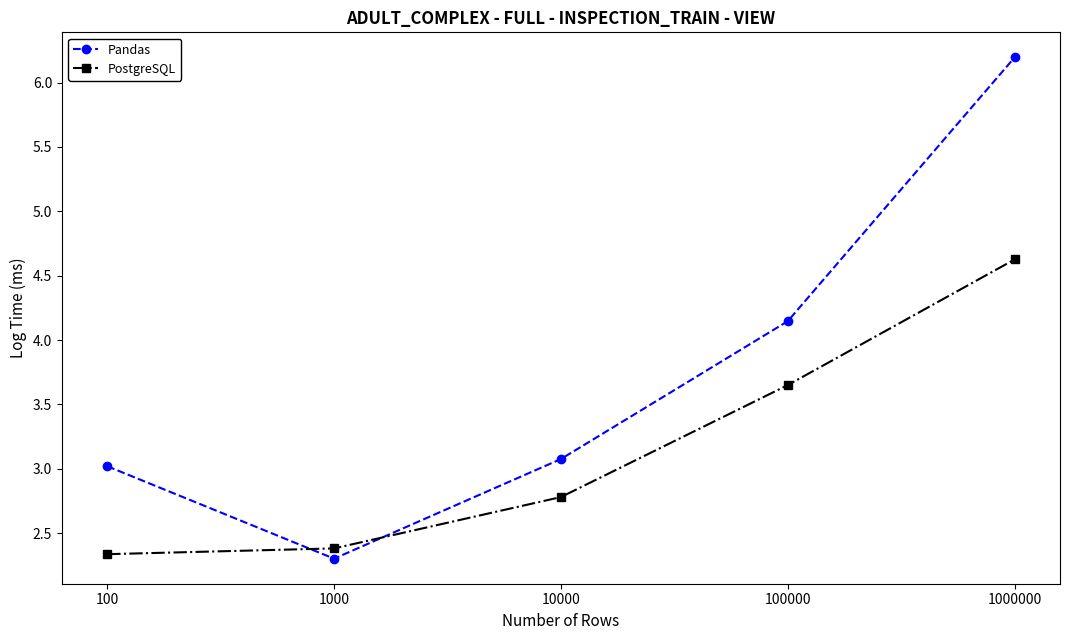

What is the difference between the highest and lowest values at 1000000?

1.6